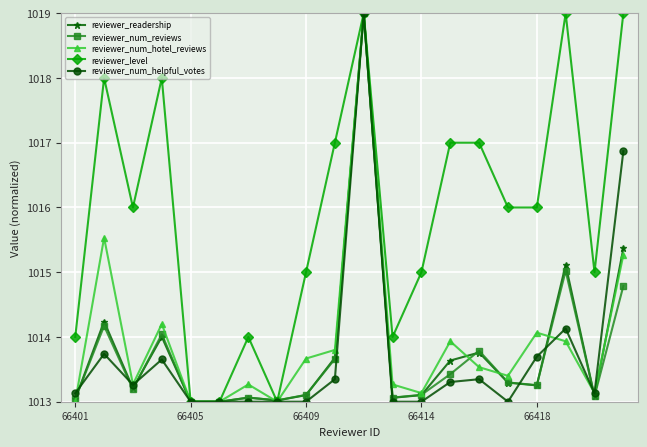

Which series has the largest total across all categories?

reviewer_level